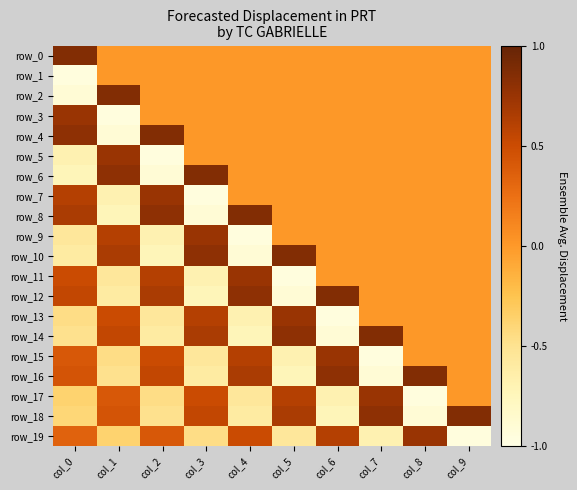

What is the lowest value of the row_3 series?

-0.9